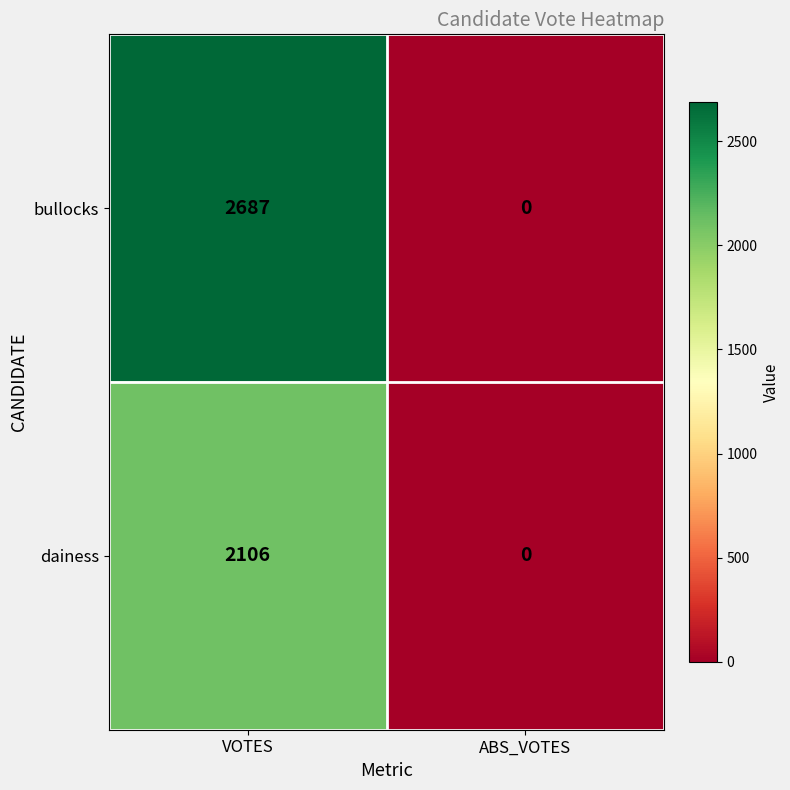

What is the spread (max minus min) of values at VOTES?

581